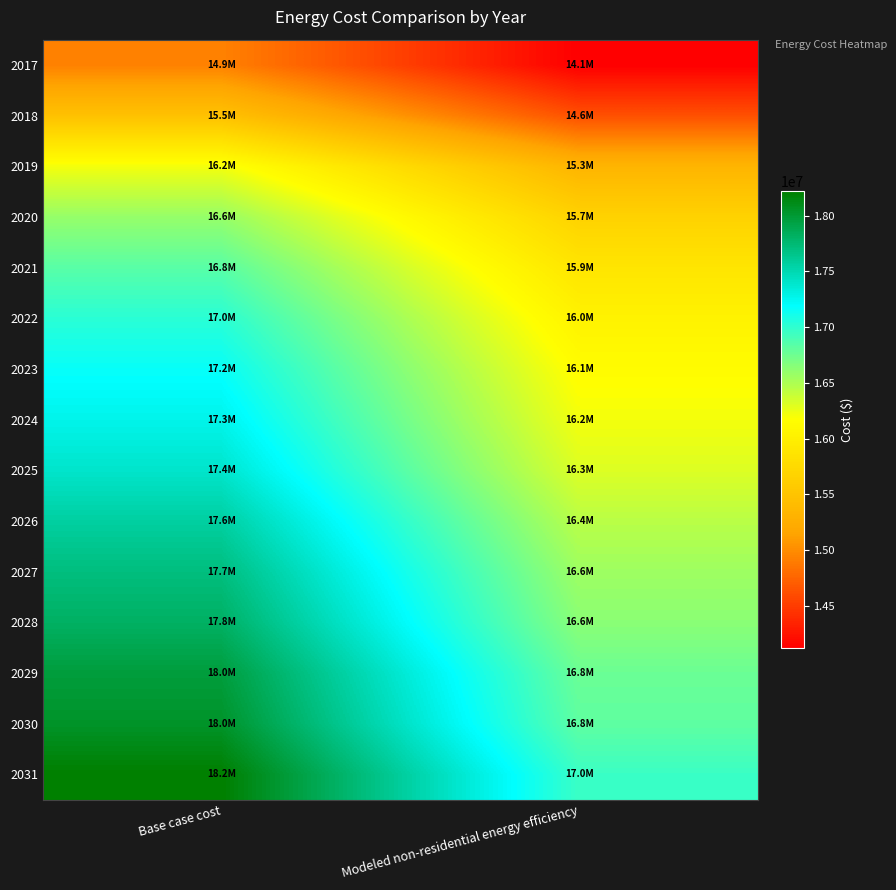

Which series changed the most between Base case cost and Modeled non-residential energy efficiency?

2031